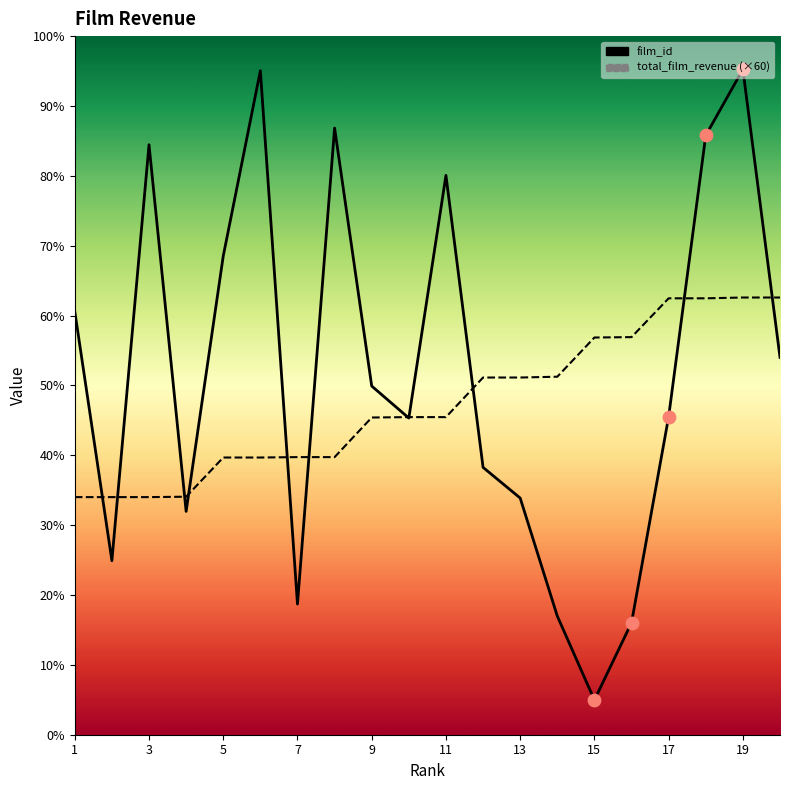

Which series has the largest total across all categories?

film_id